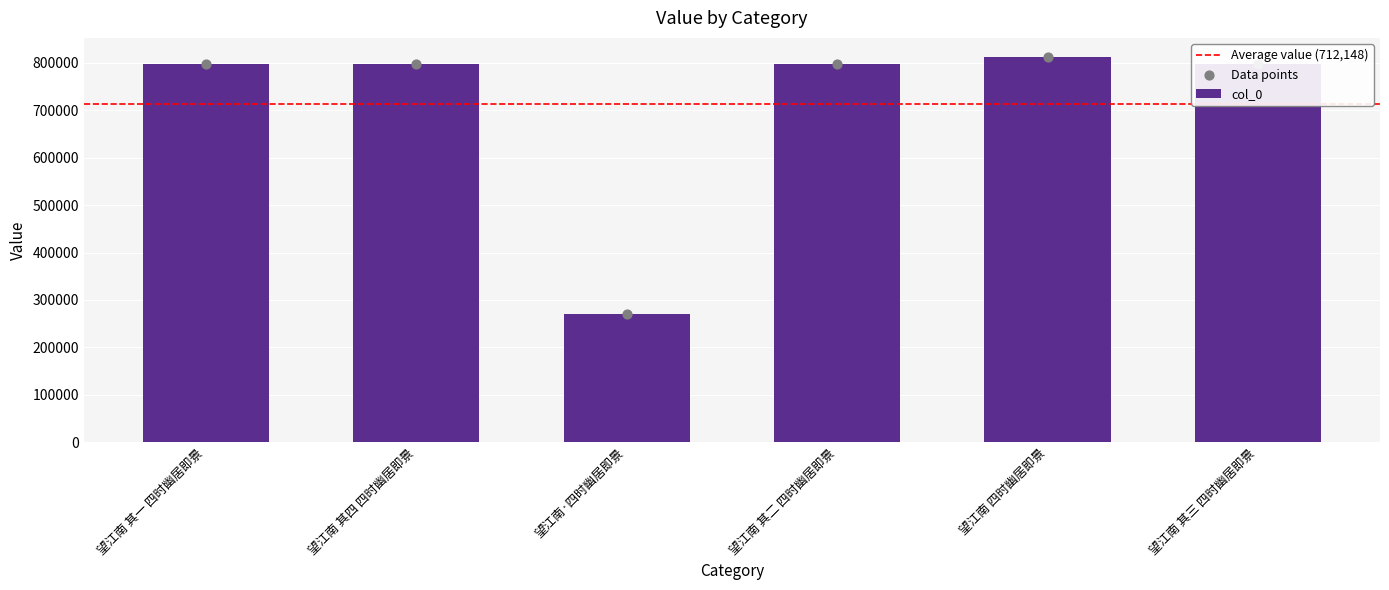

What is the change in value from 望江南 其二 四时幽居即景 to 望江南 其三 四时幽居即景?

+1